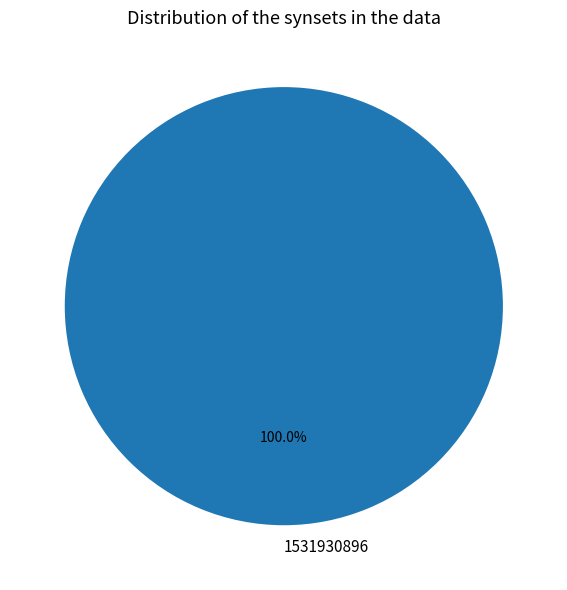

Which slice represents more than half of the pie?

1531930896